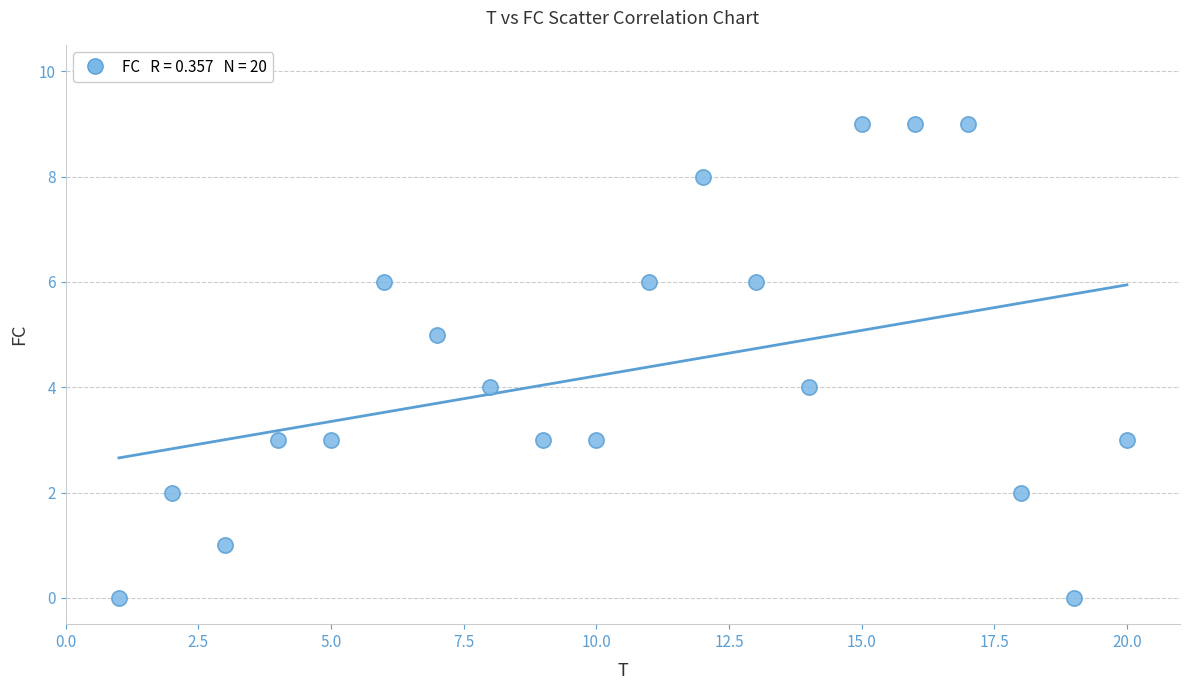

What is the range of X values (max minus min)?

19